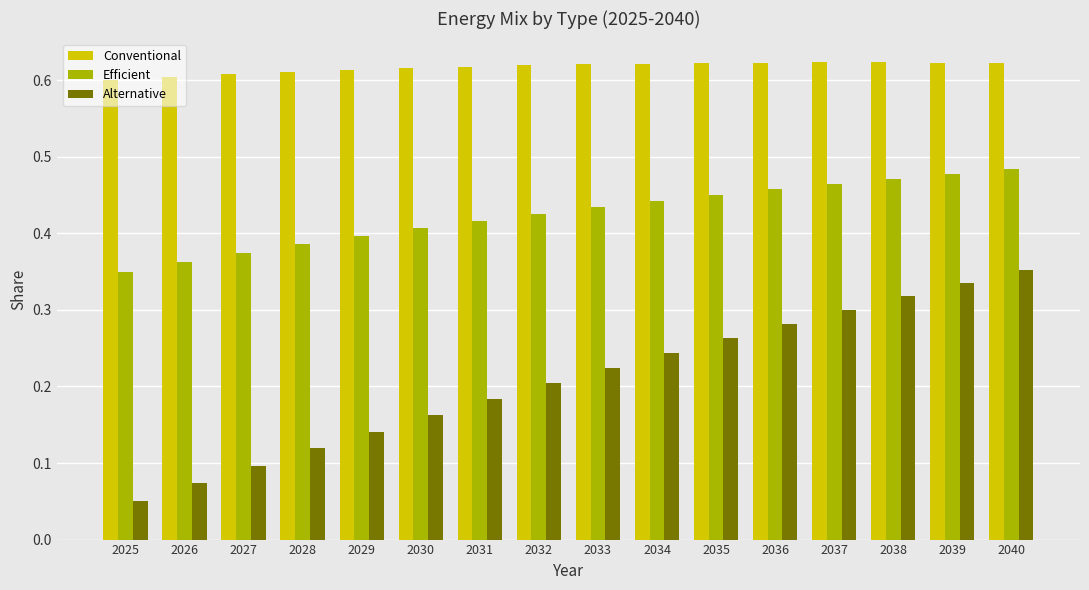

List the series in order of their overall mean, lowest first.

Alternative, Efficient, Conventional